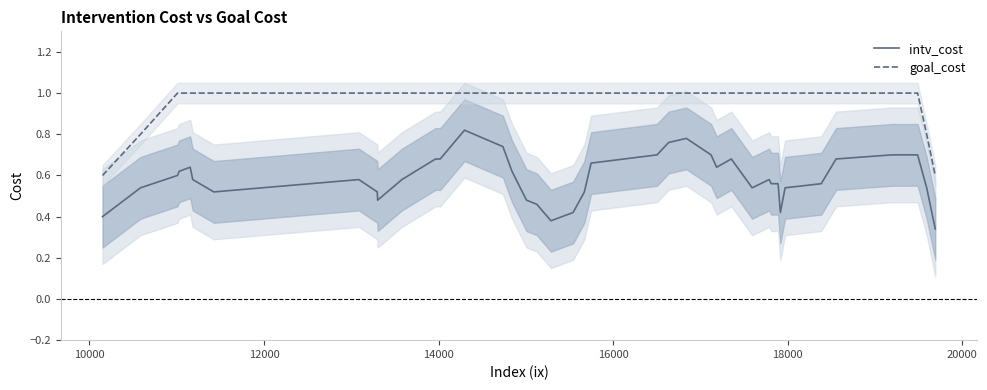

How many interior local peaks does the intv_cost series have?

6